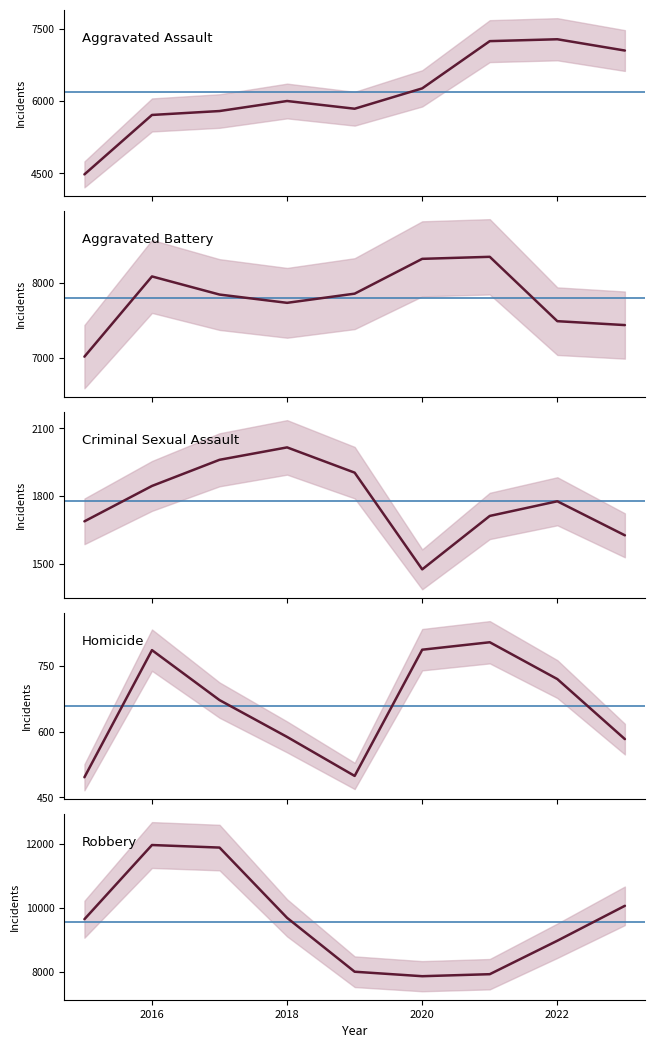

The Robbery series shows 8965 at 2022. True or false?

True